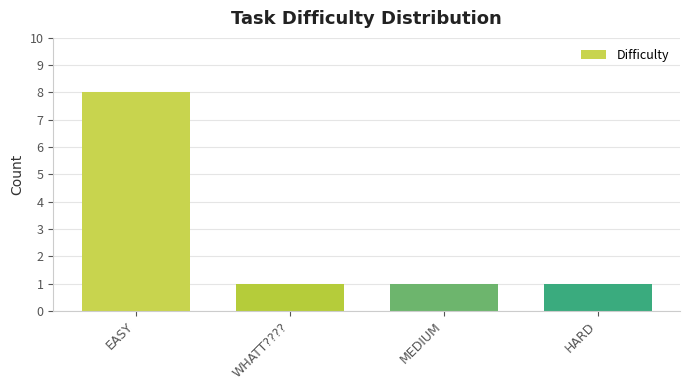

What is the sum of all values?

11